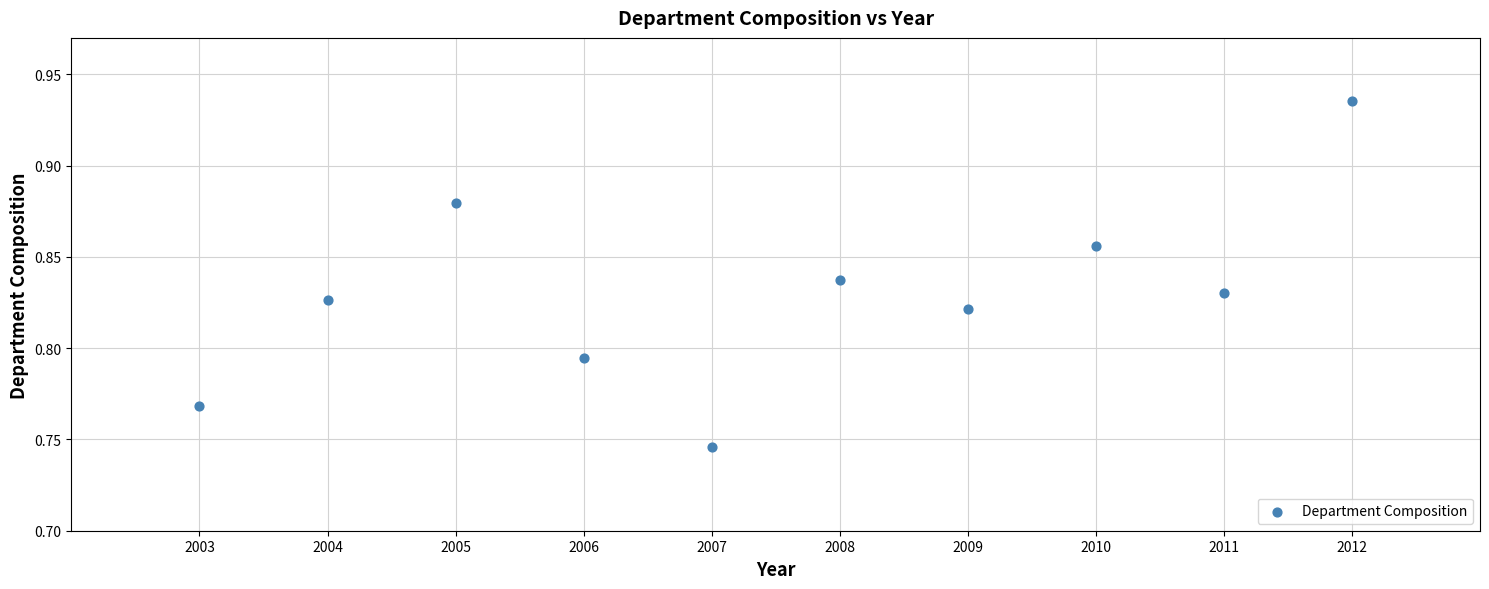

What is the average X value?

2007.5